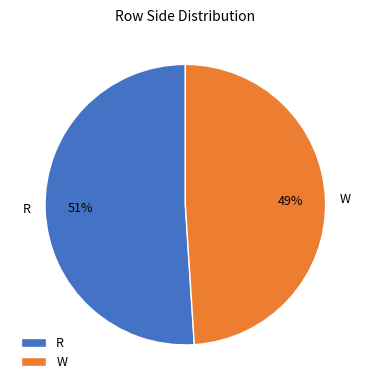

The W slice represents 49% of the pie. True or false?

True